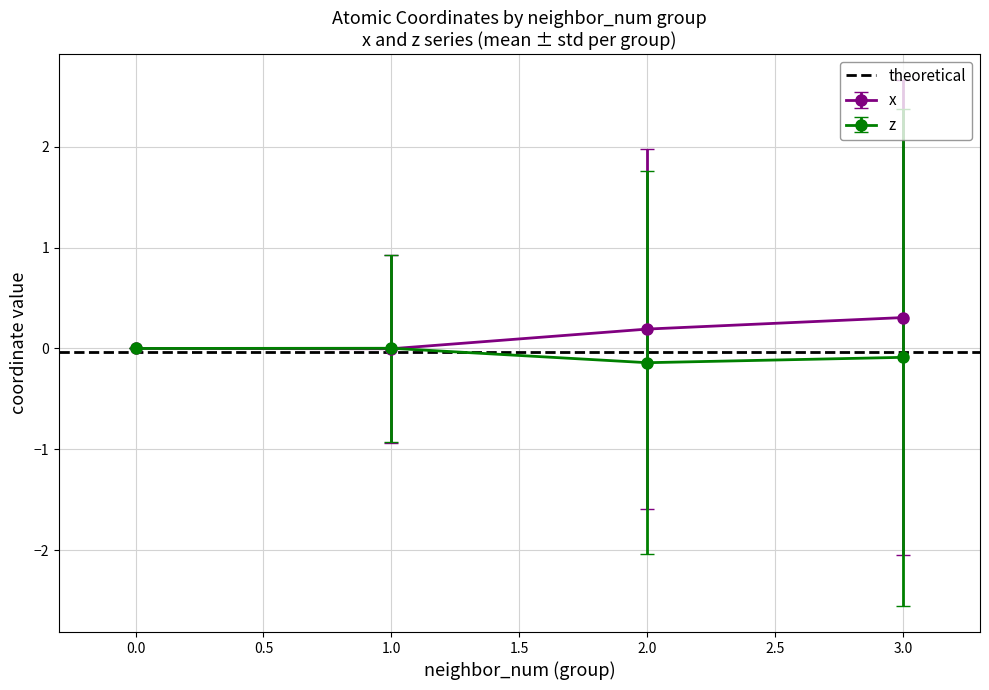

What is the sum of all z values?

-0.2